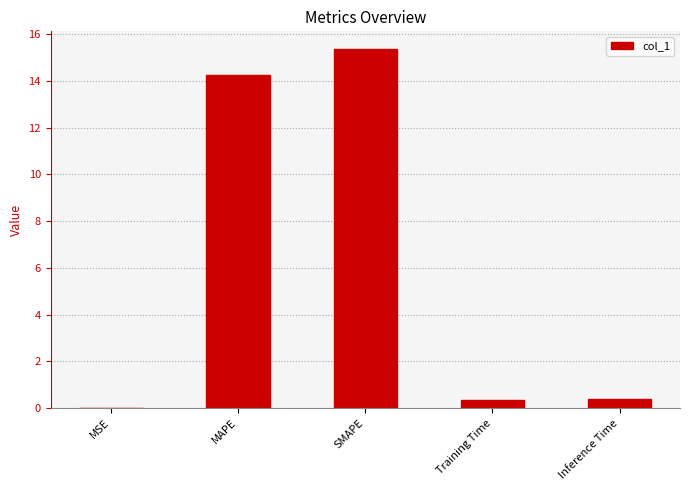

What is the greatest value displayed?

15.4